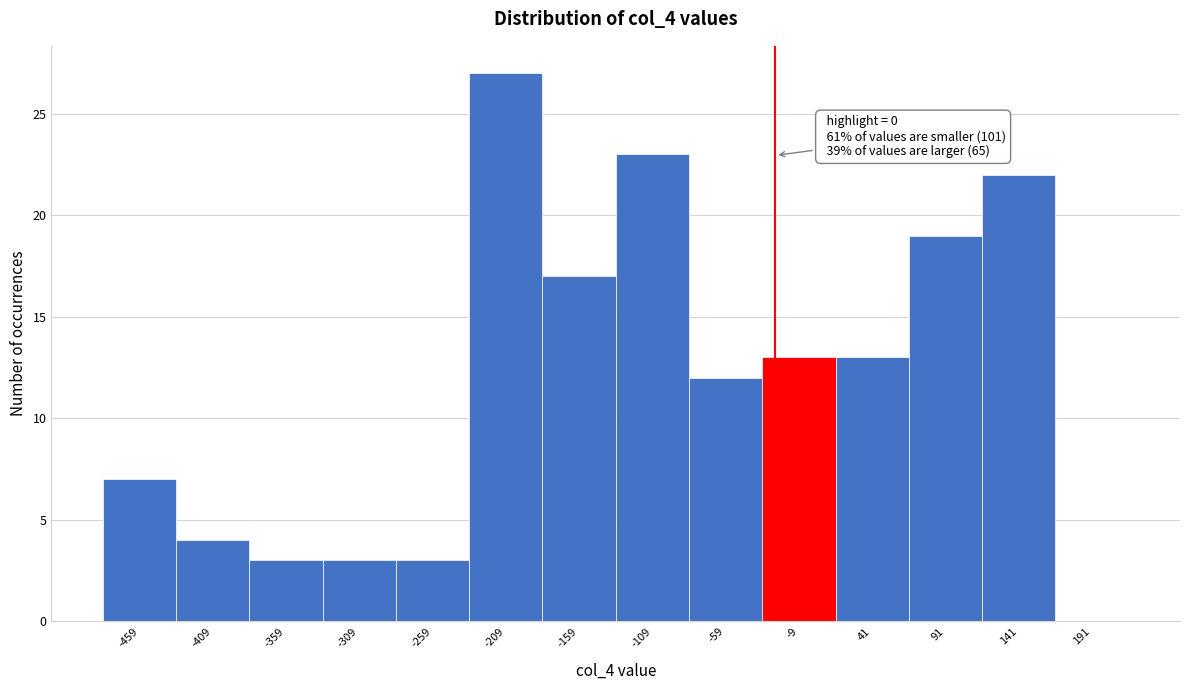

Reading left to right, list all the values displayed in this chart.

-459=7	-409=4	-359=3	-309=3	-259=3	-209=27	-159=17	-109=23	-59=12	-9=13	41=13	91=19	141=22	191=0